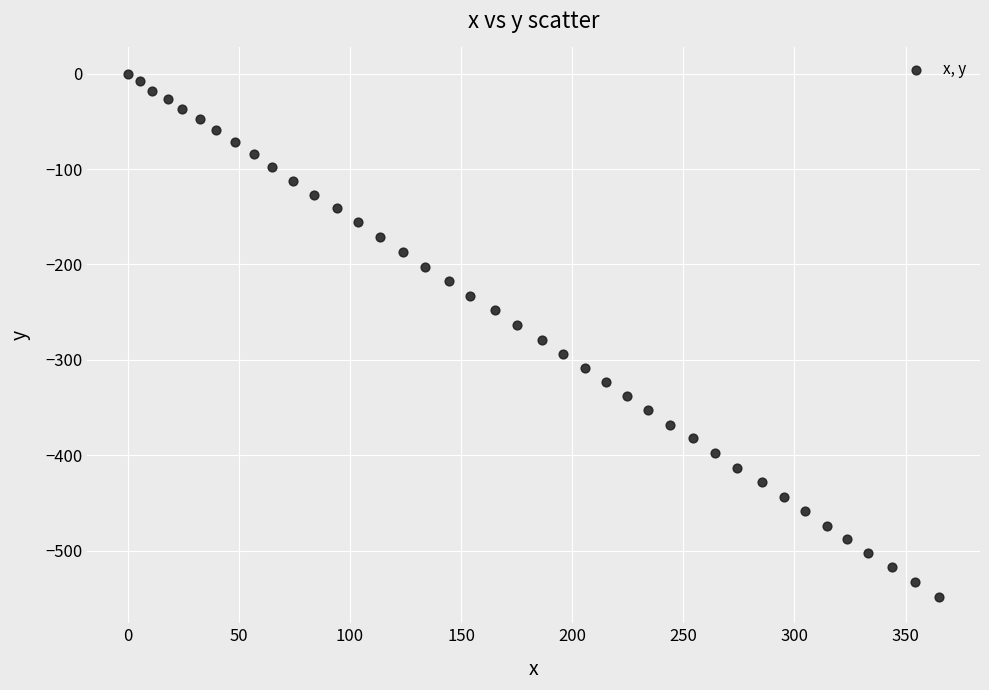

What is the range of X values (max minus min)?

365.2